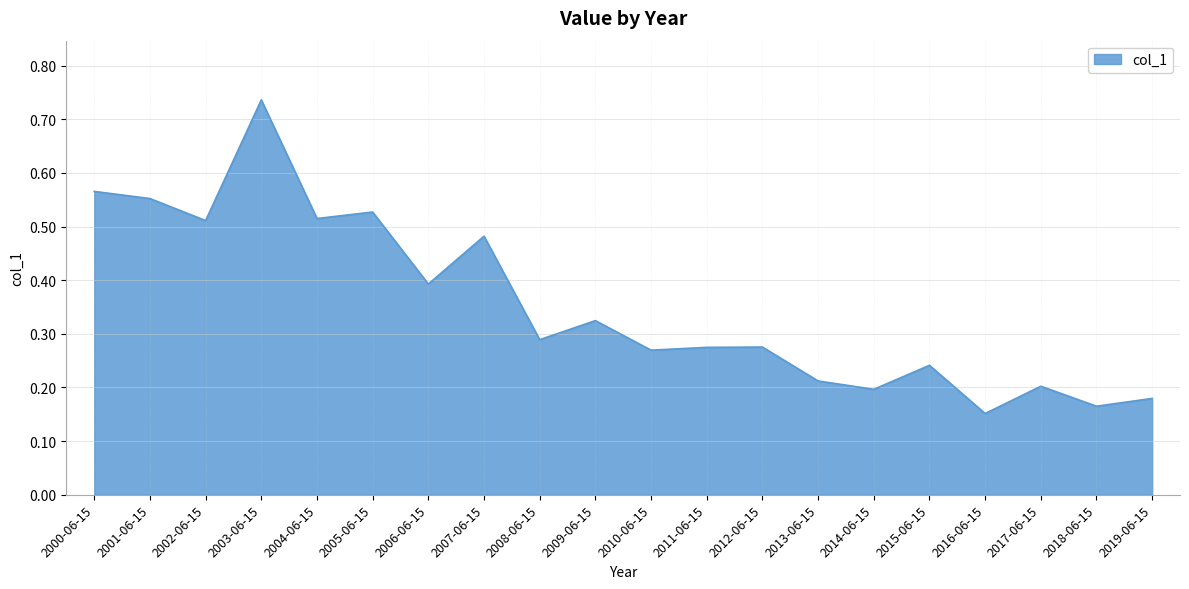

Is it true that the value at 2018-06-15 is 0.2?

True